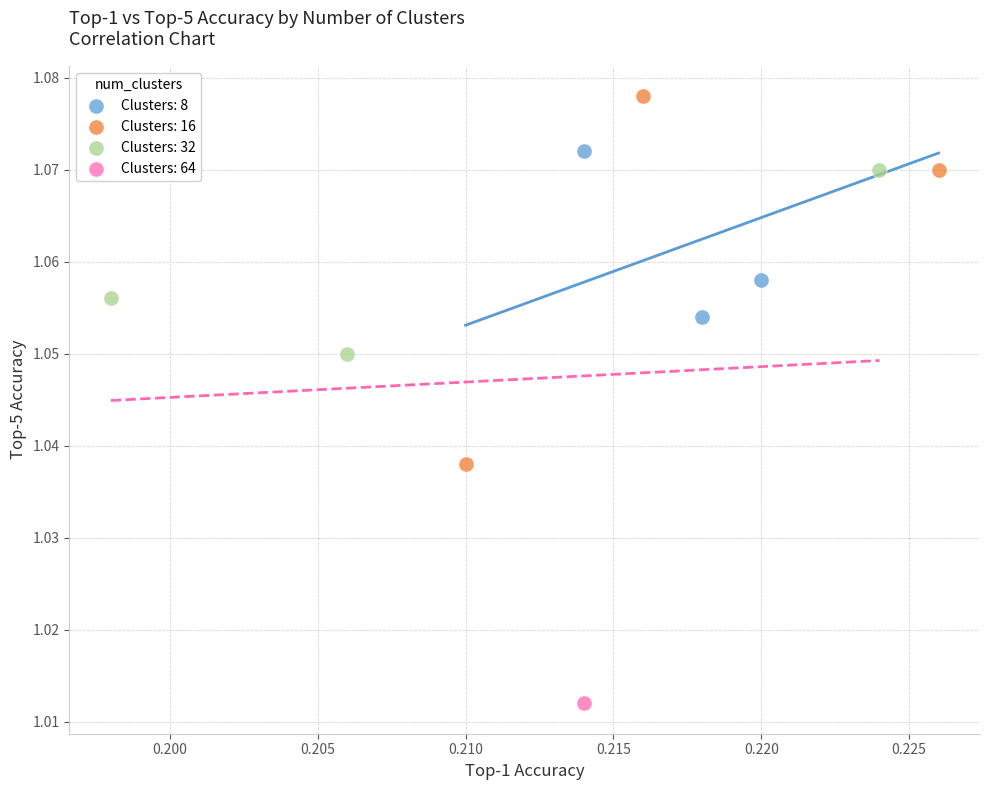

What are all the series names shown in the legend?

Clusters: 8, Clusters: 16, Clusters: 32, Clusters: 64